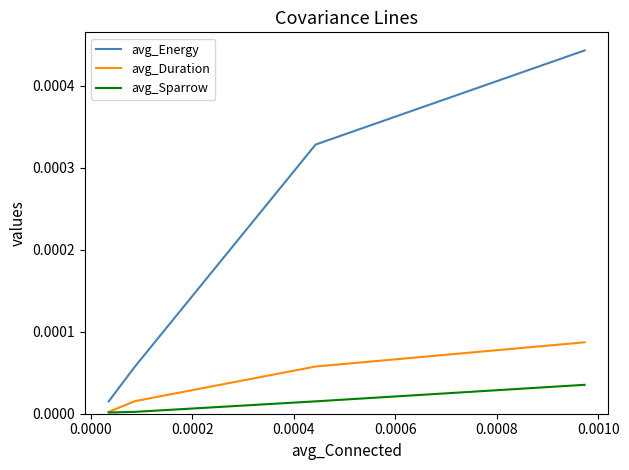

At how many categories does at least one series exceed 0?

4